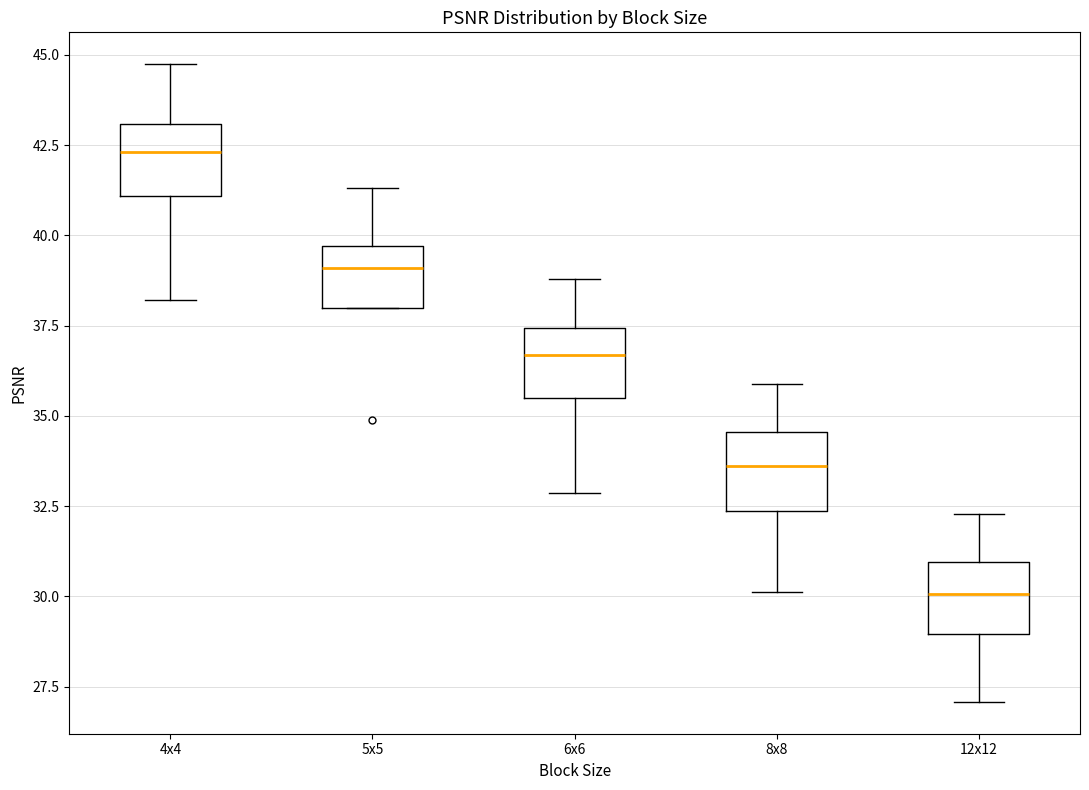

Which box has the highest median line?

4x4